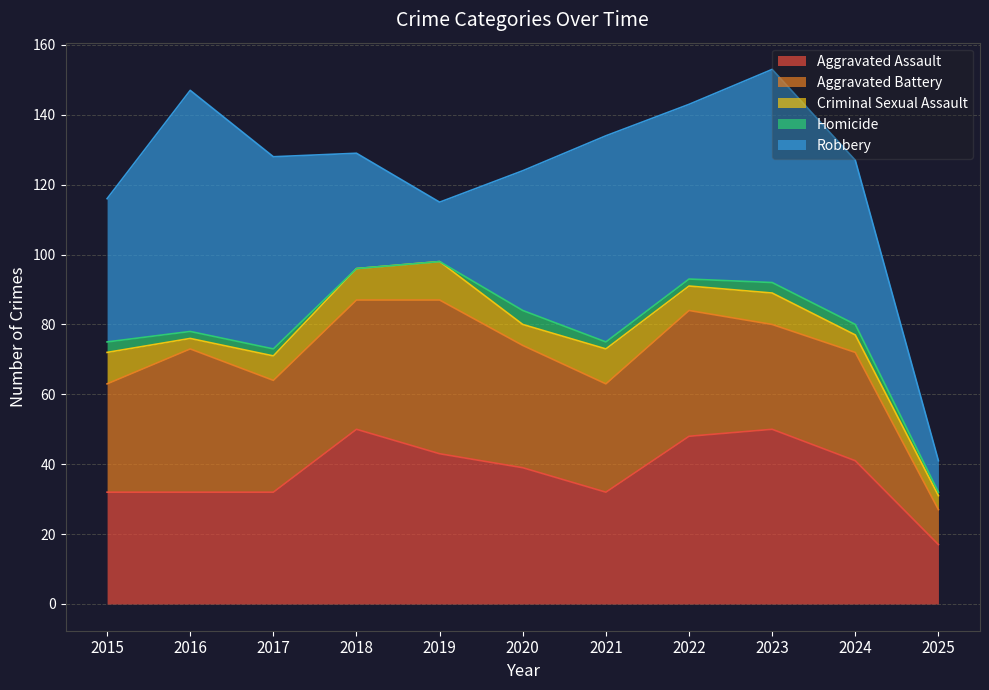

At how many categories does at least one series exceed 58?

3